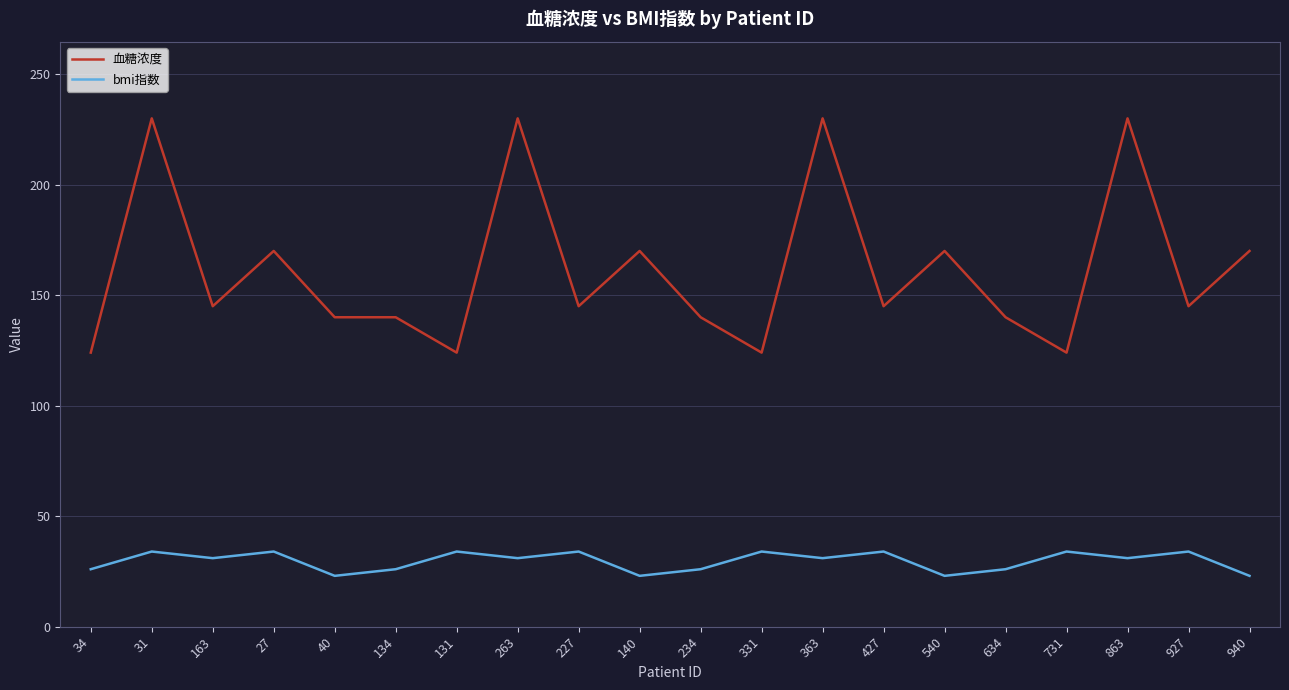

Is this an area chart (filled region under the line)?

No